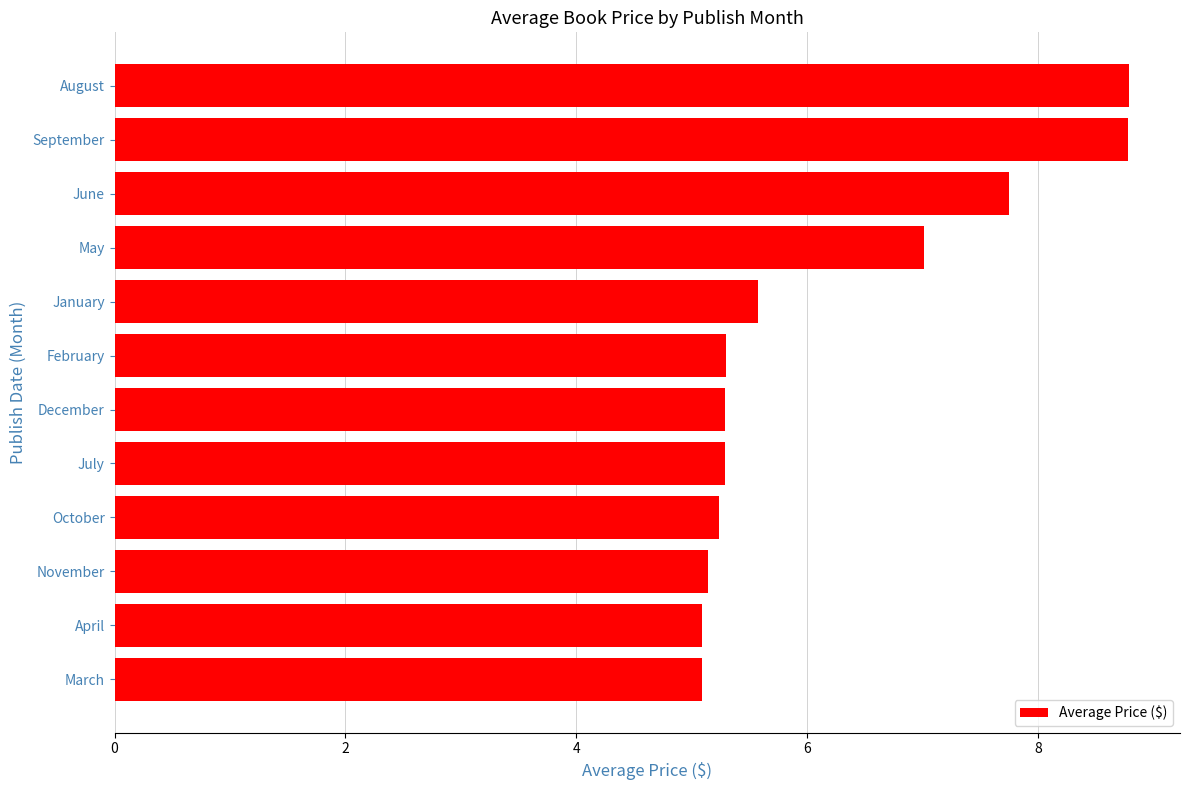

Reading top to bottom, extract all data points from this chart.

August=8.8	September=8.8	June=7.8	May=7.0	January=5.6	February=5.3	December=5.3	July=5.3	October=5.2	November=5.1	April=5.1	March=5.1